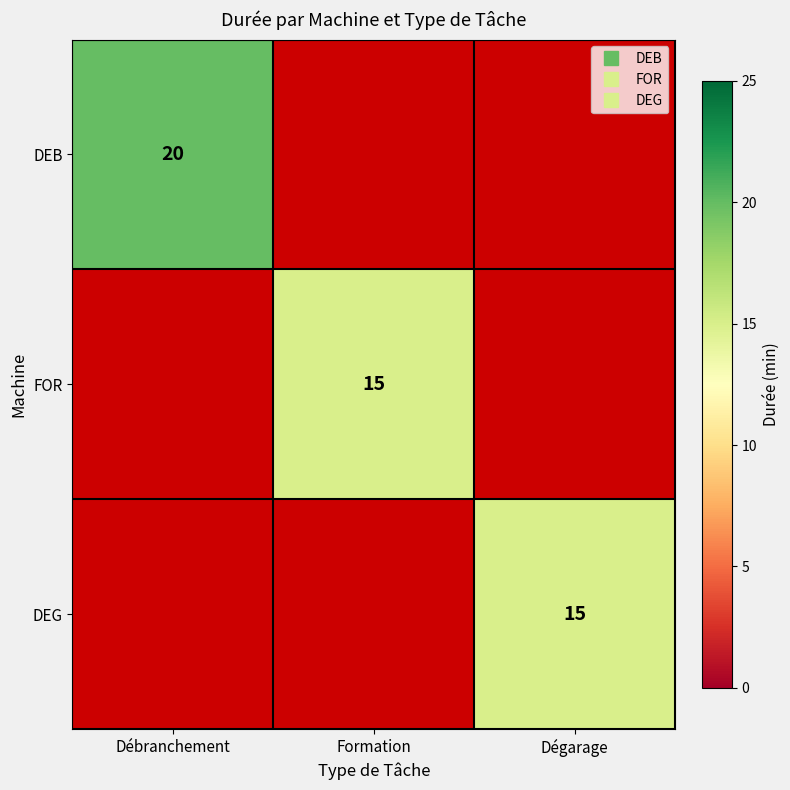

What is the smallest value displayed?

15.0